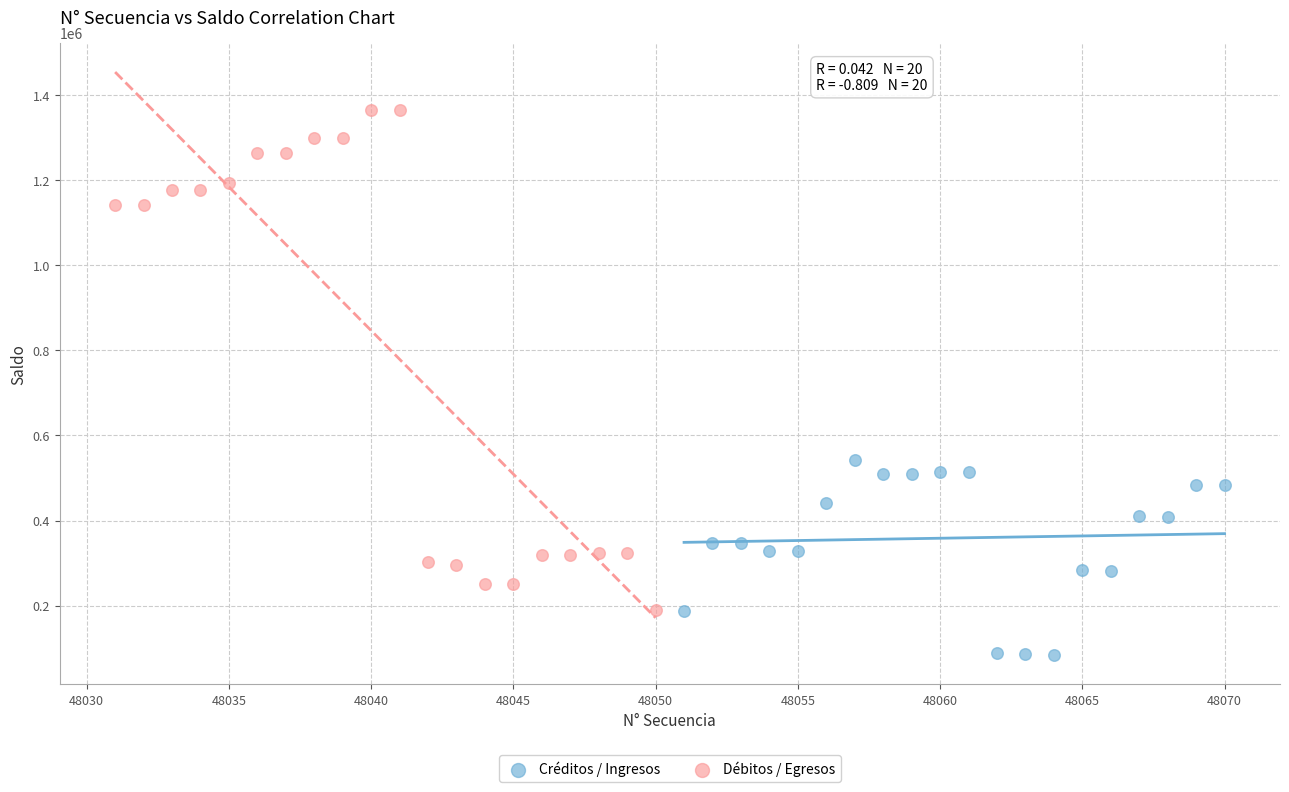

Which series has the largest Y range (max minus min)?

Débitos / Egresos